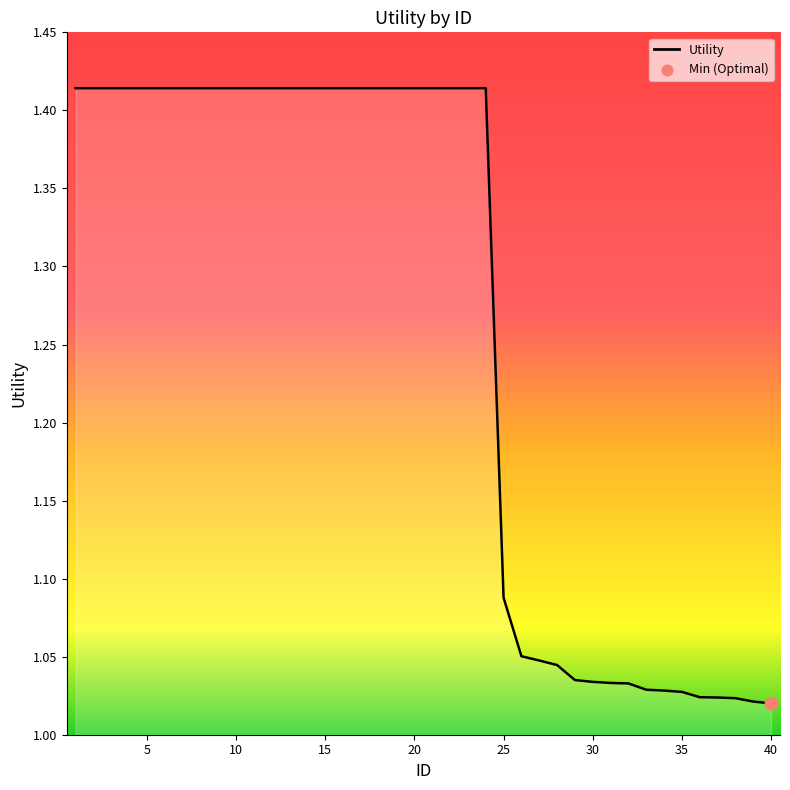

What is the difference between the maximum and minimum values?

0.4